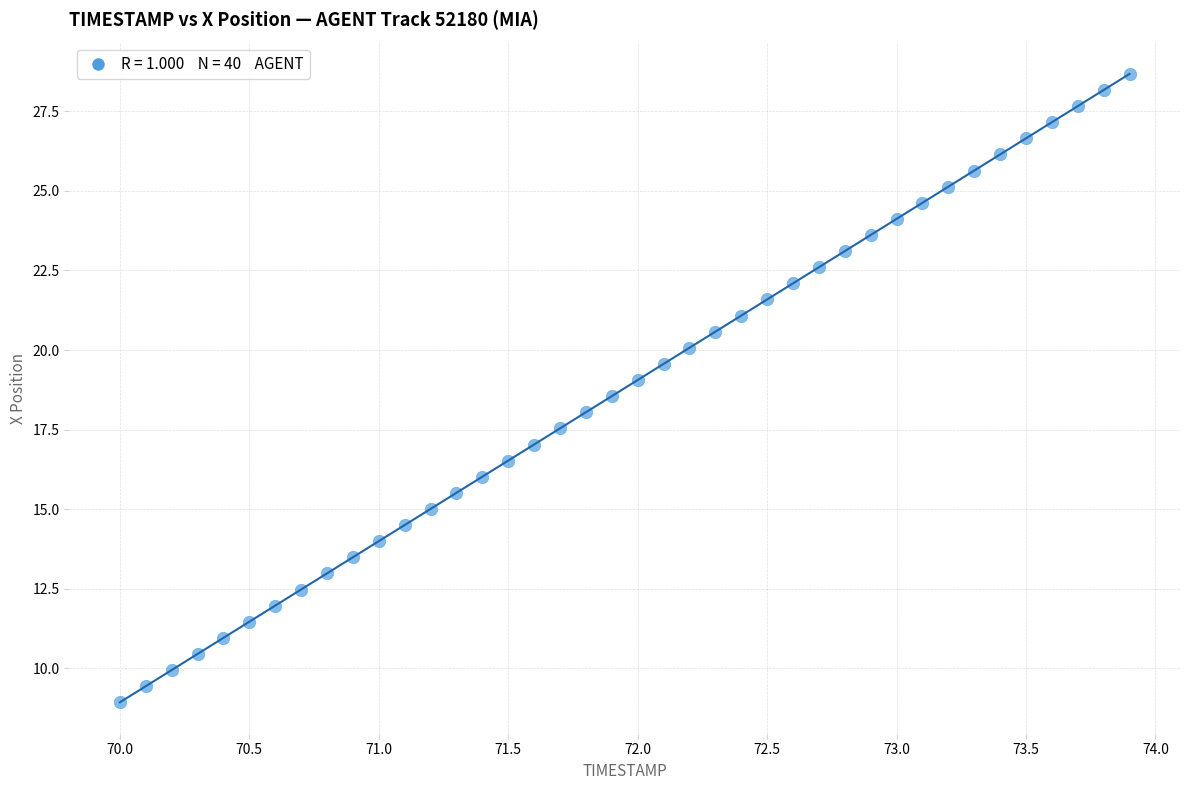

What is the range of Y values (max minus min)?

19.7